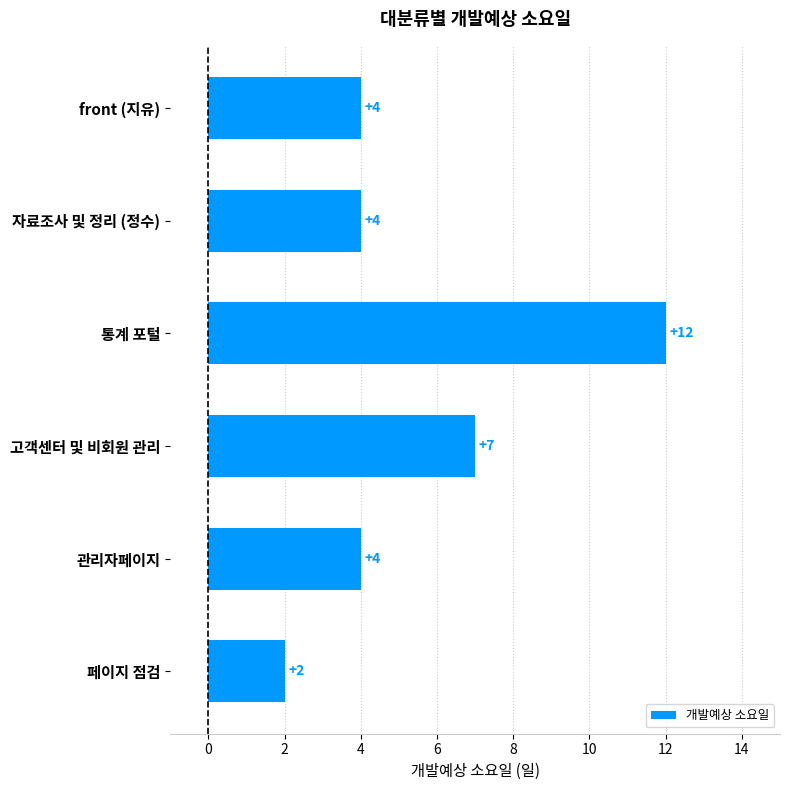

Between 고객센터 및 비회원 관리 and front (지유), which is larger?

고객센터 및 비회원 관리